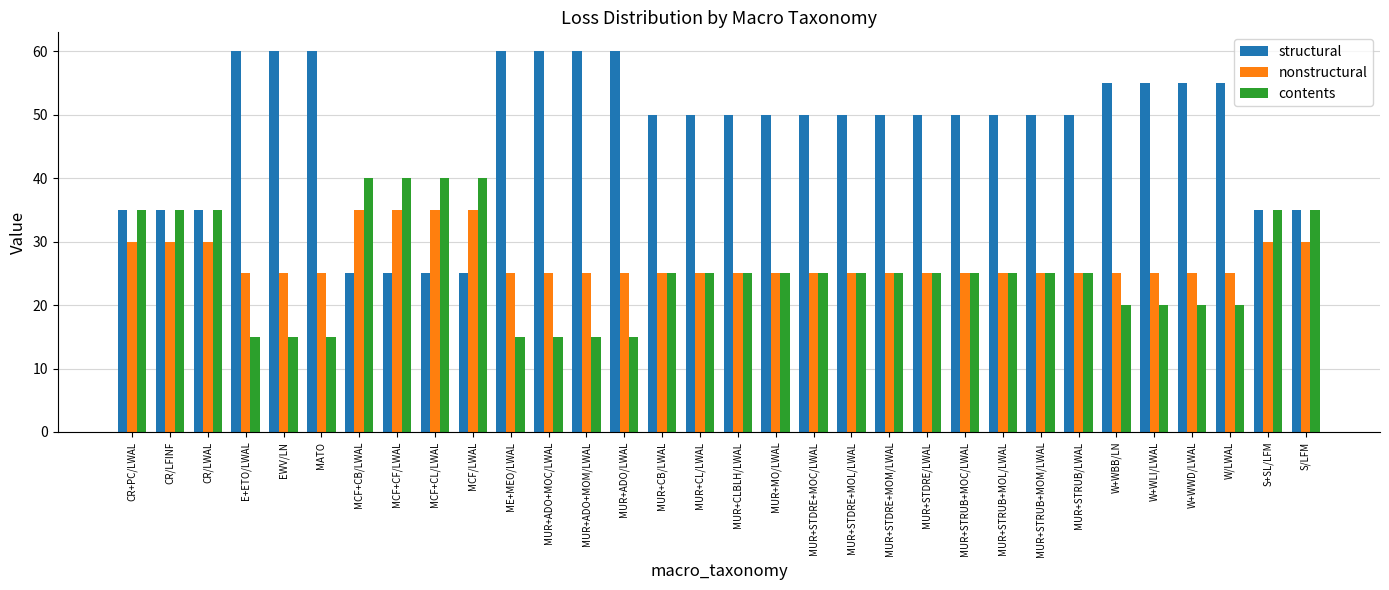

Is it true that structural equals 27 at W+WLI/LWAL?

False